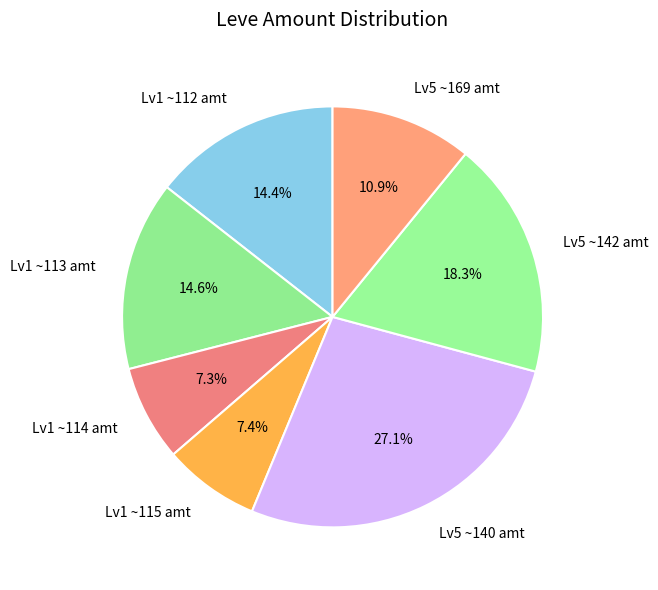

Approximately how many times larger is the value at Lv5 ~169 amt compared to Lv5 ~142 amt?

0.6